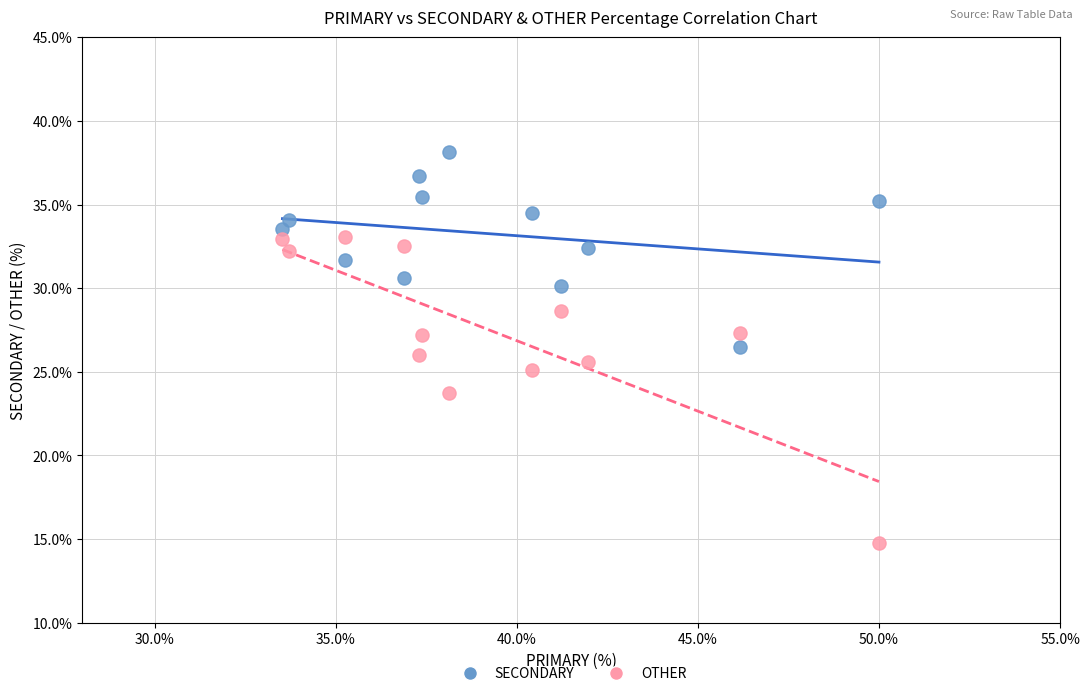

Which series has the largest Y range (max minus min)?

OTHER